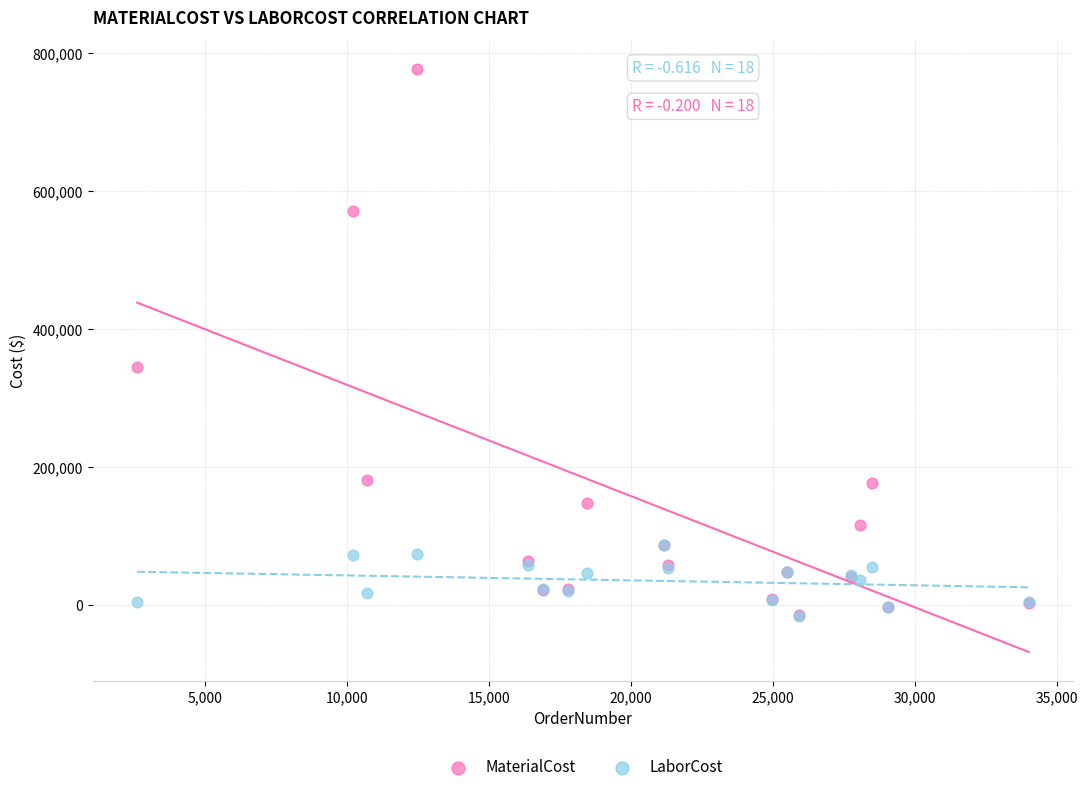

In the MaterialCost series, what Y value is closest to 381207?

344960.0